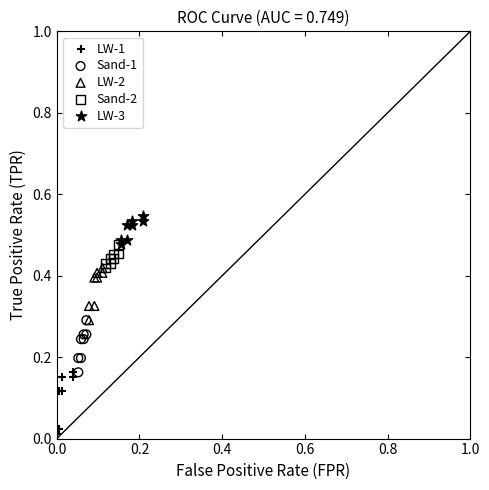

Which series reaches the minimum Y coordinate?

LW-1